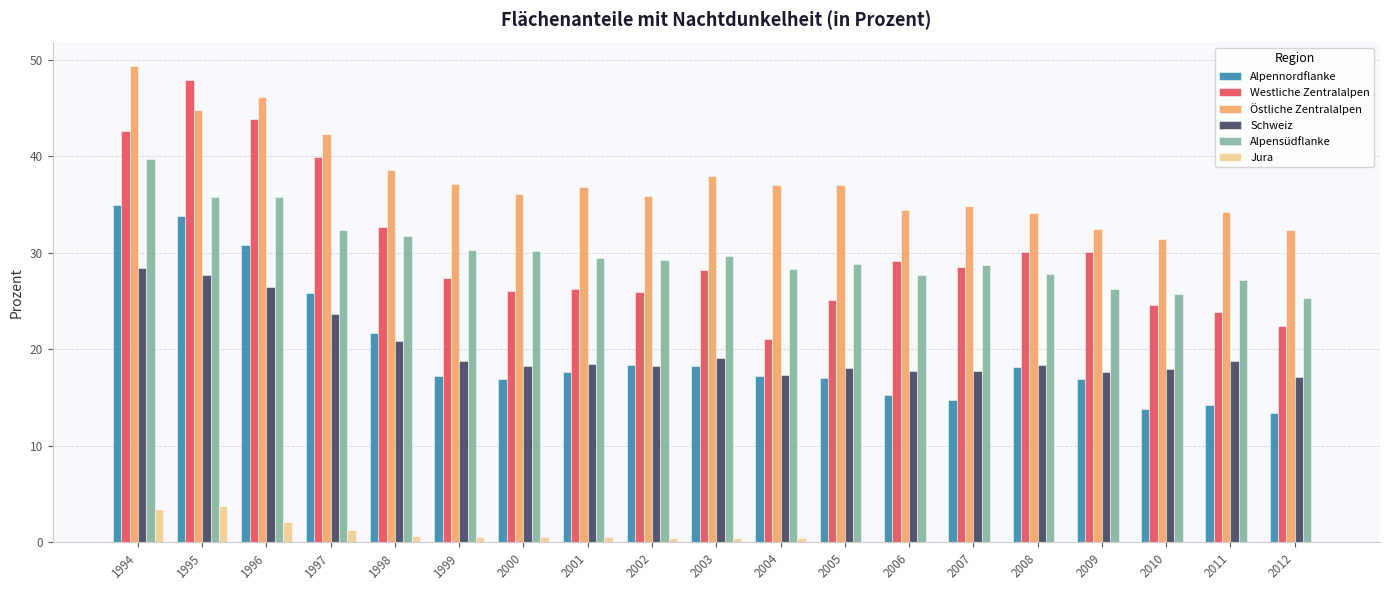

The value of Alpennordflanke at 1999 is 17.2. True or false?

True